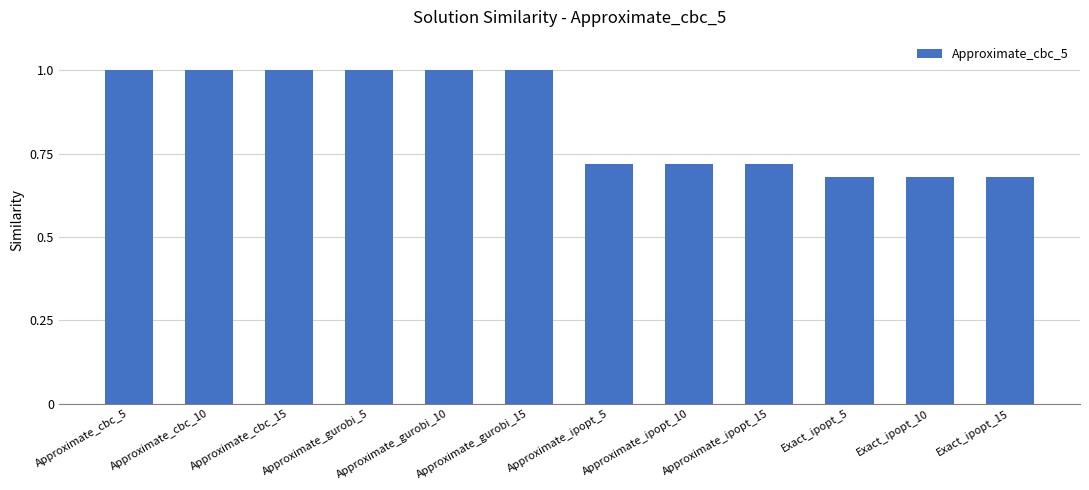

What is the difference between the values at Approximate_cbc_5 and Approximate_ipopt_5?

0.3